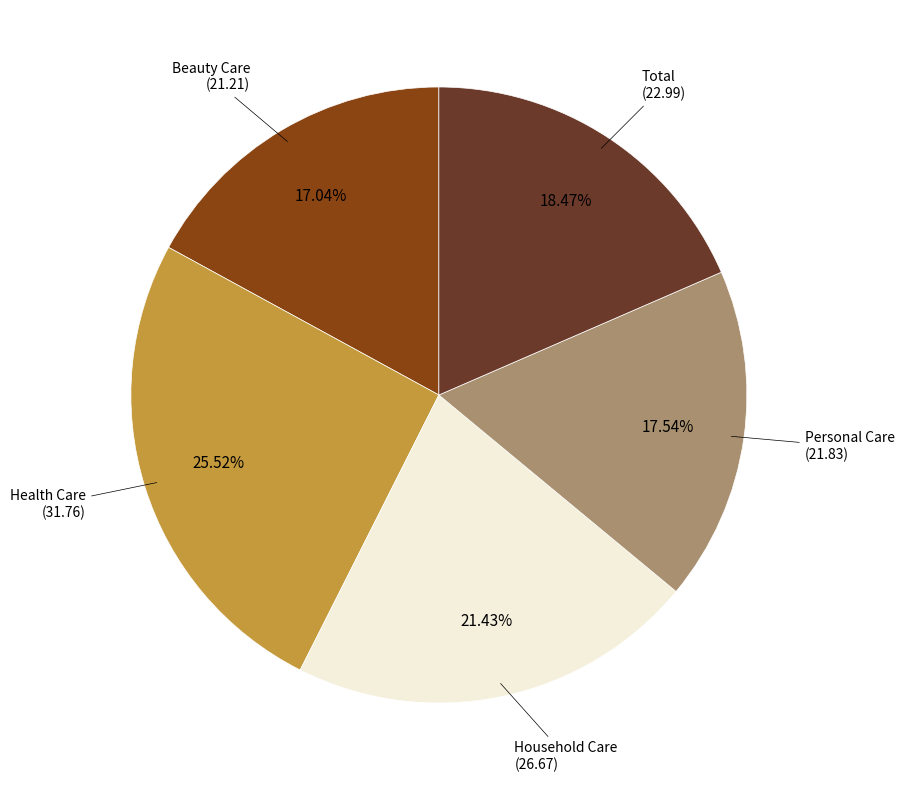

How many slices are in this pie chart?

5